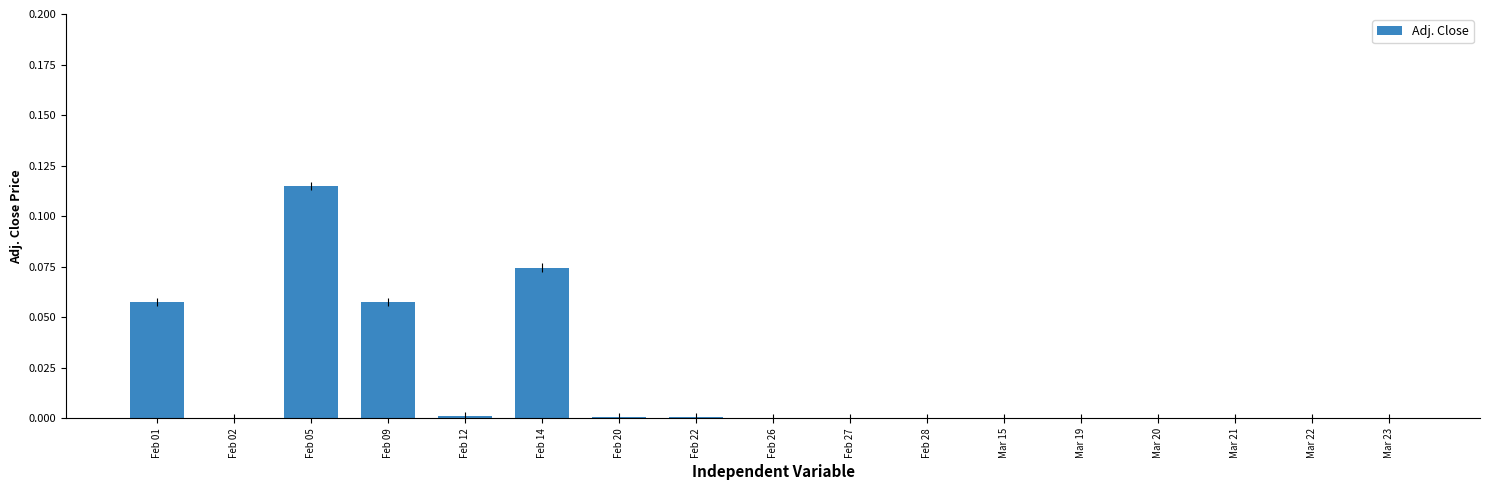

The chart shows a value of -0.1 at Feb 26. True or false?

False